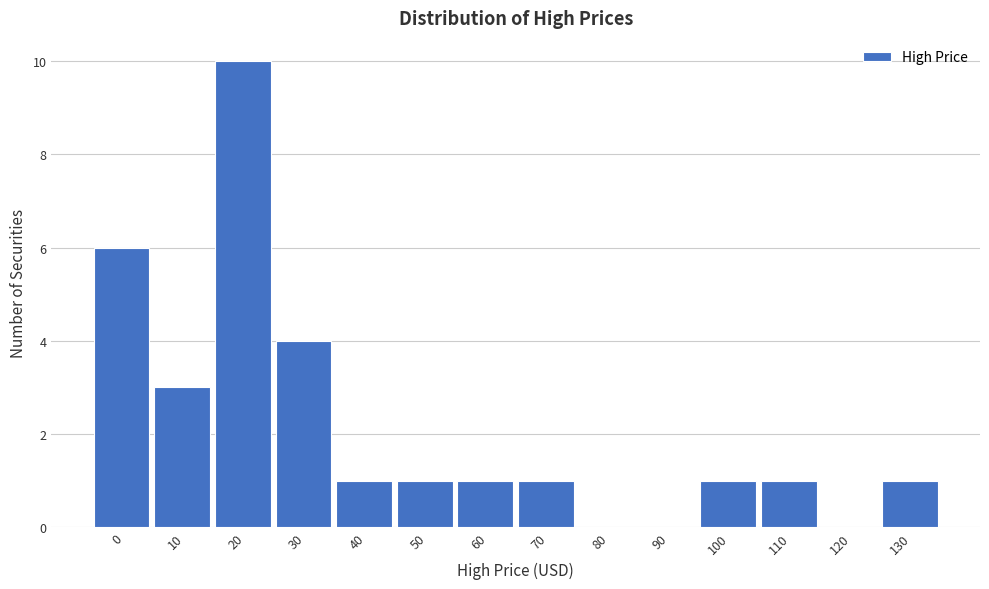

Reading left to right, extract all data points from this chart.

0=6	10=3	20=10	30=4	40=1	50=1	60=1	70=1	80=0	90=0	100=1	110=1	120=0	130=1